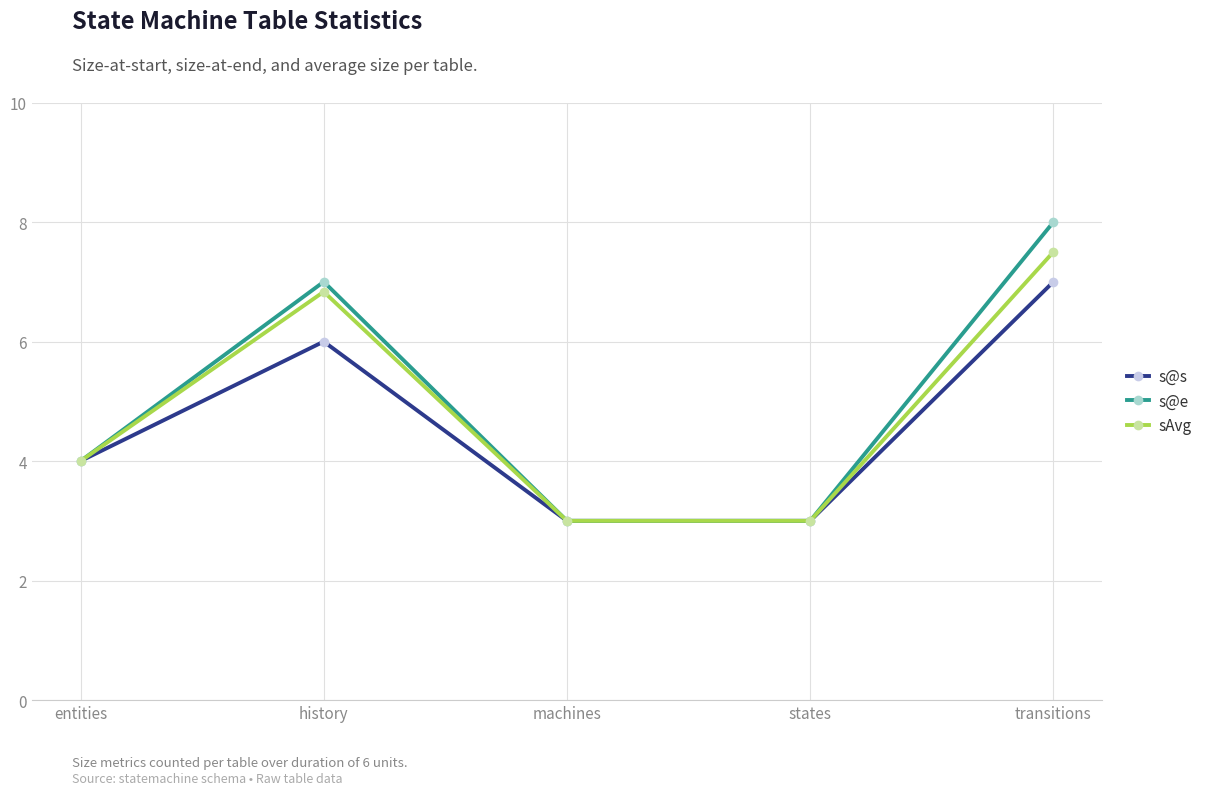

At which category is the sum across all series the highest?

transitions